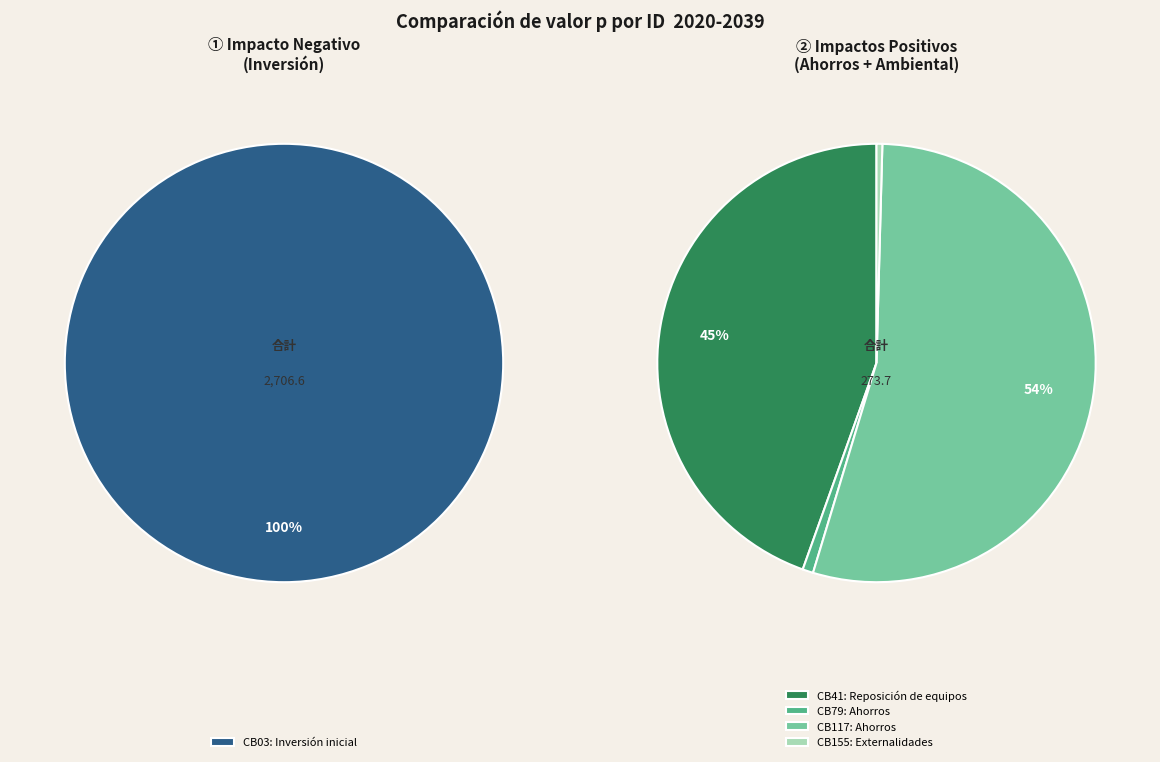

To the nearest percent, what is the average slice percentage?

20%